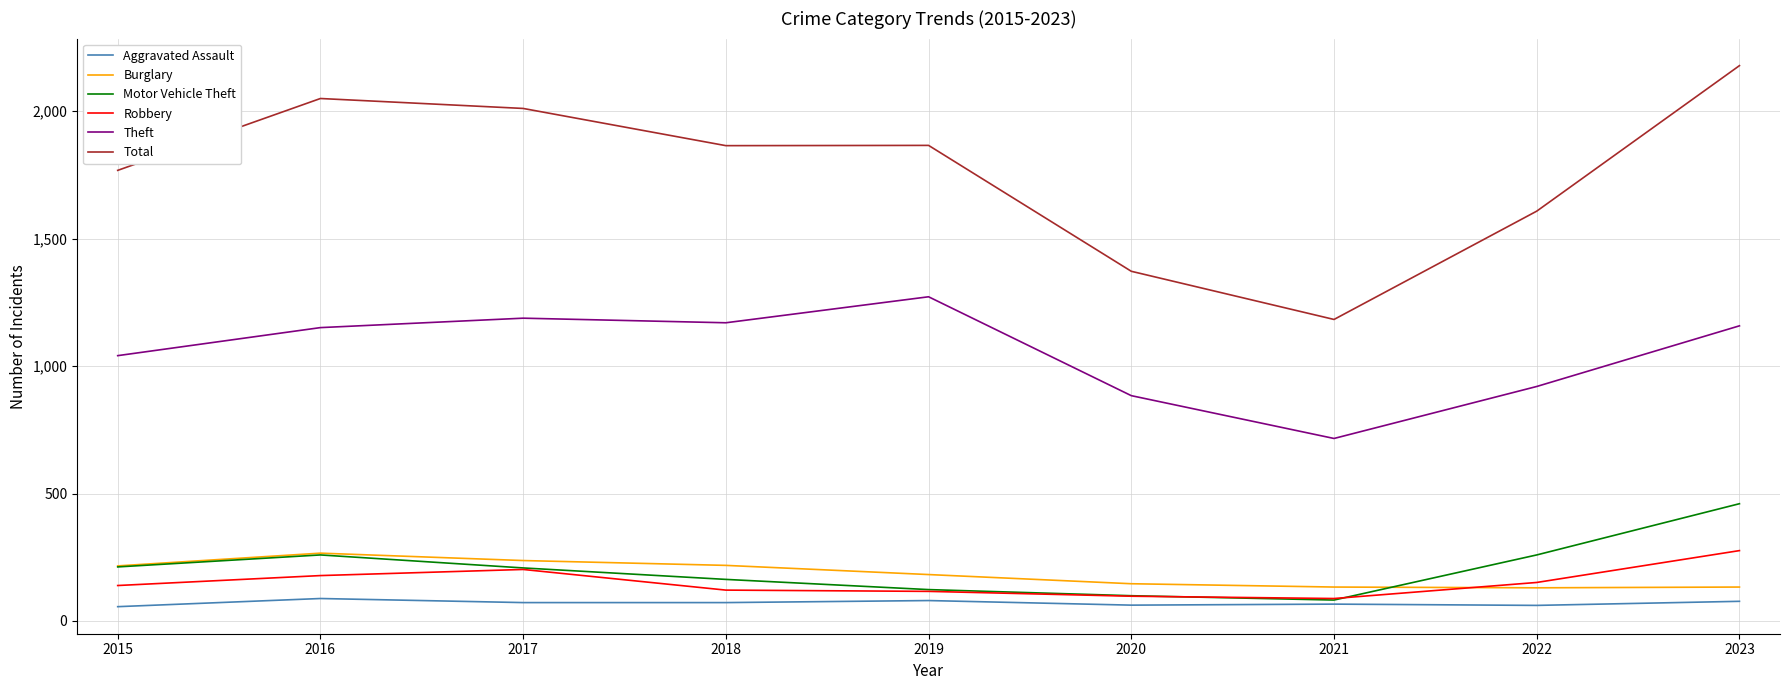

How many lines are shown in the chart?

6